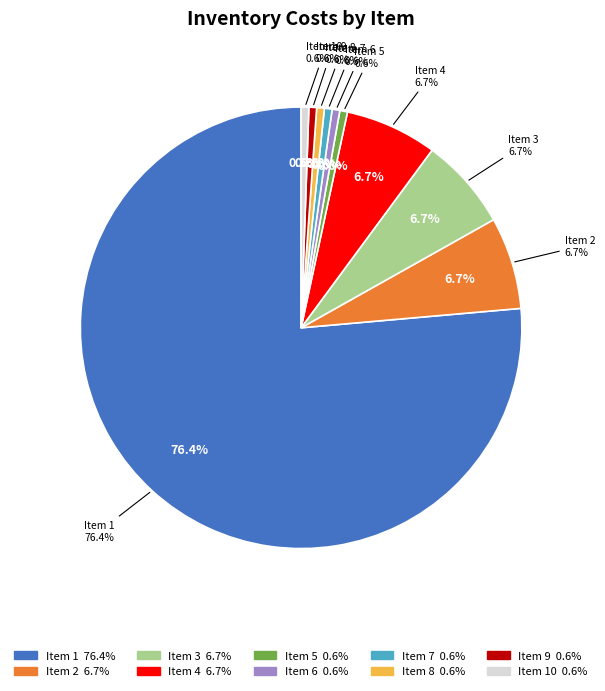

Which slice is the largest?

1